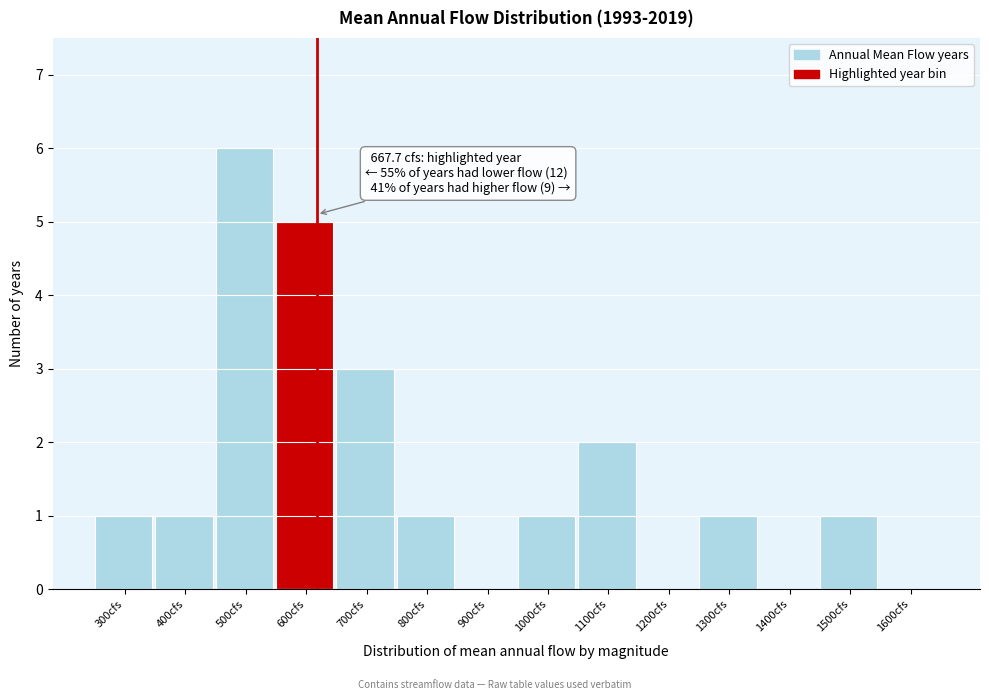

Reading right to left, transcribe all the data shown in this chart.

1600cfs=0	1500cfs=1	1400cfs=0	1300cfs=1	1200cfs=0	1100cfs=2	1000cfs=1	900cfs=0	800cfs=1	700cfs=3	600cfs=5	500cfs=6	400cfs=1	300cfs=1